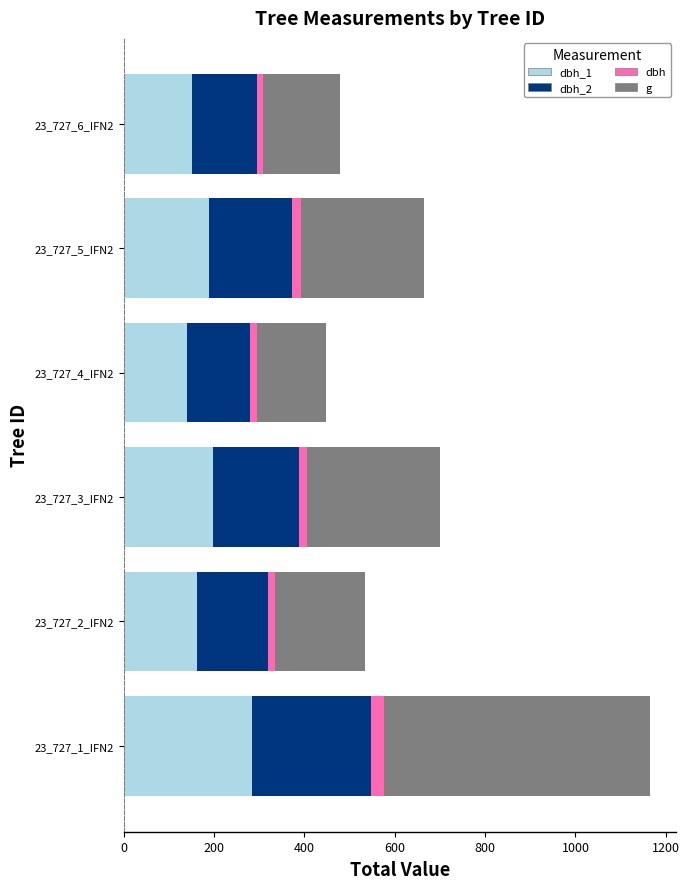

Reading right to left, list all the values displayed in this chart.

dbh_1: 152.0	189.0	140.0	197.0	161.0	284.0
dbh_2: 142.0	184.0	140.0	190.0	158.0	264.0
dbh: 14.7	18.6	14.0	19.4	16.0	27.4
g: 169.7	273.2	153.9	294.1	199.8	589.6